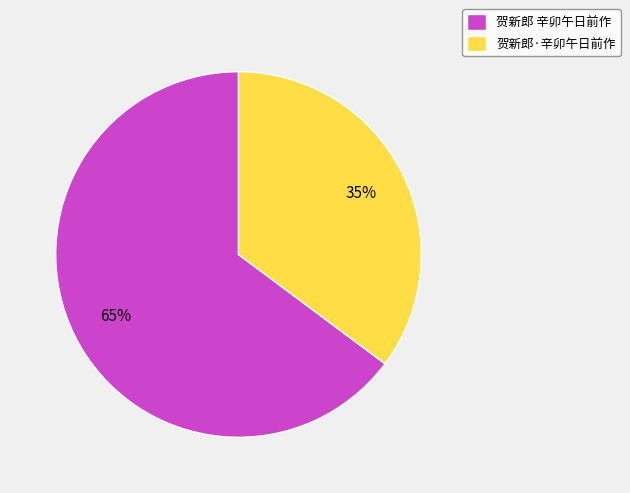

Which category accounts for the majority?

贺新郎 辛卯午日前作